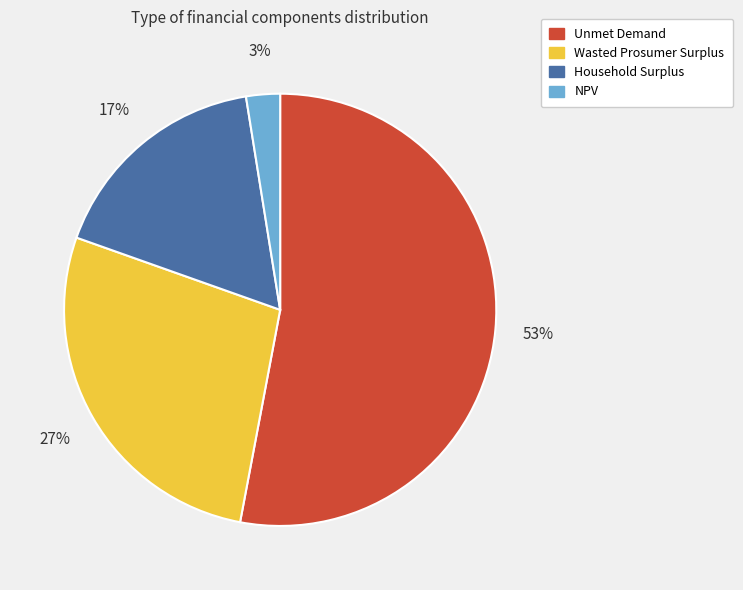

How many segments does this pie chart have?

4